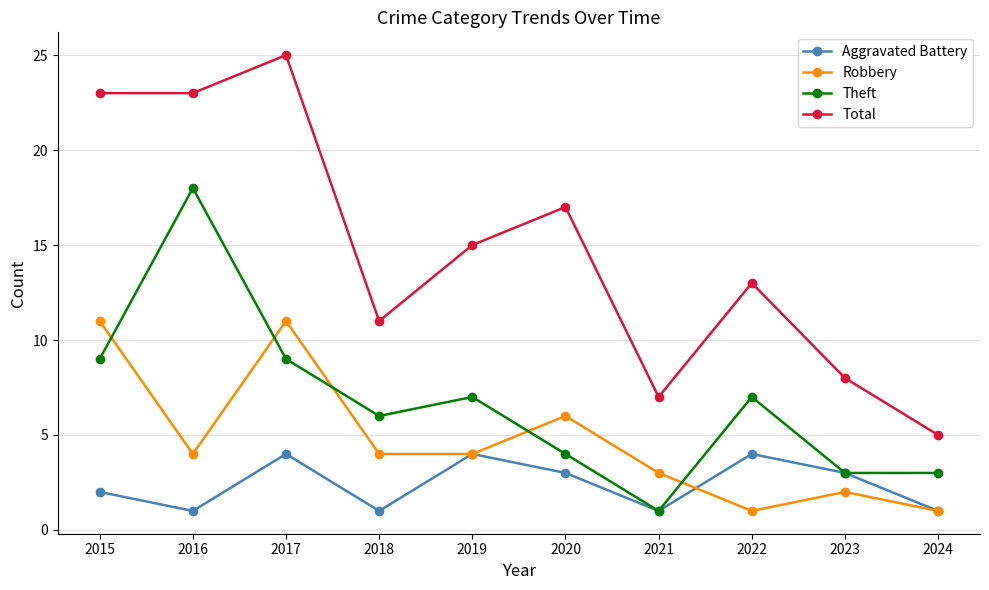

What is the total value across all series at 2015?

45